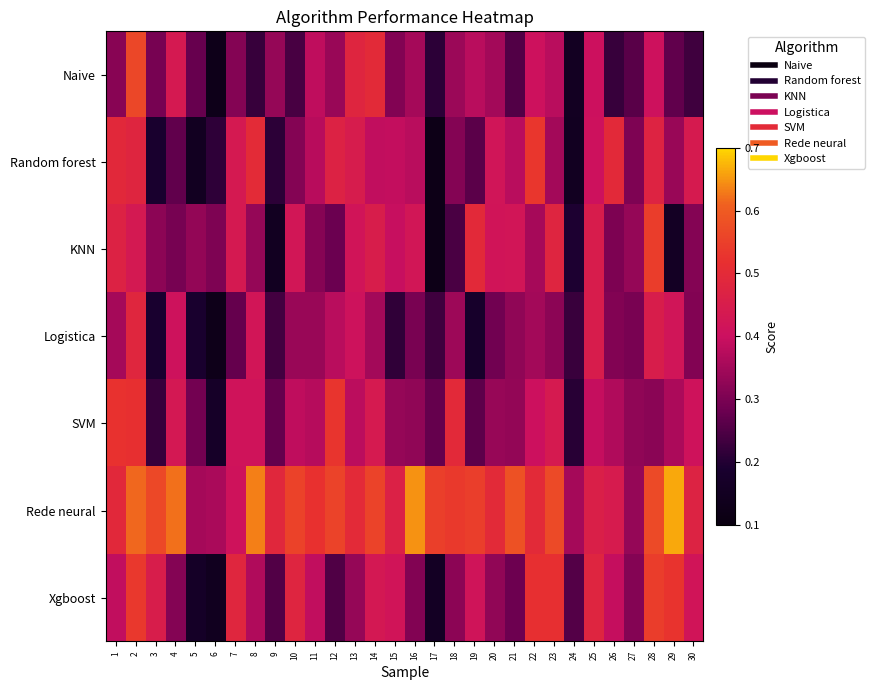

Which series has the largest total across all categories?

Rede neural